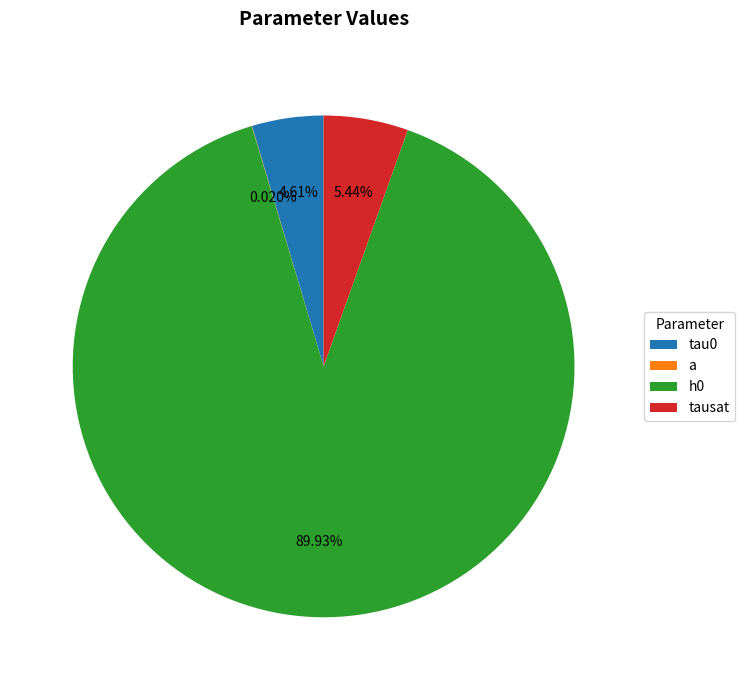

Combined, what portion of the pie is tau0 and h0?

94.5%